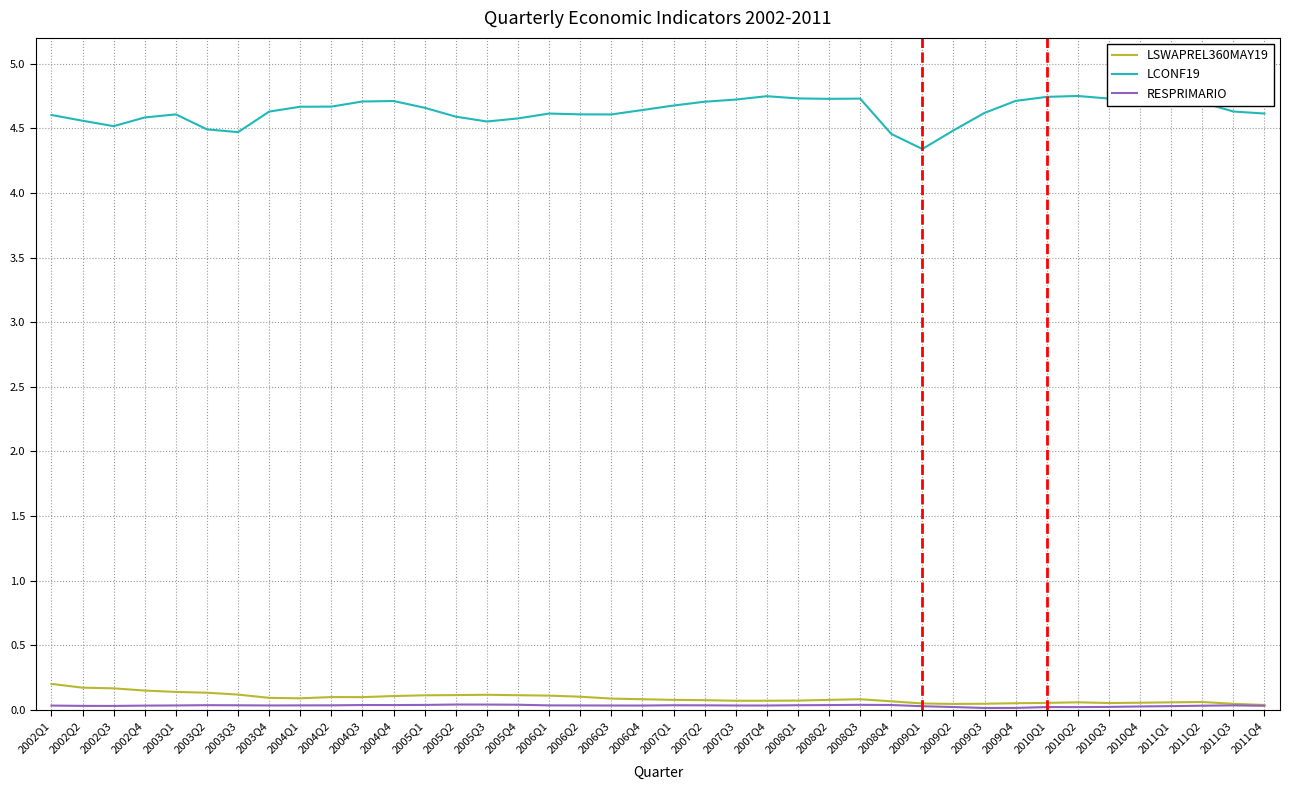

Which series has the widest spread of values?

LCONF19